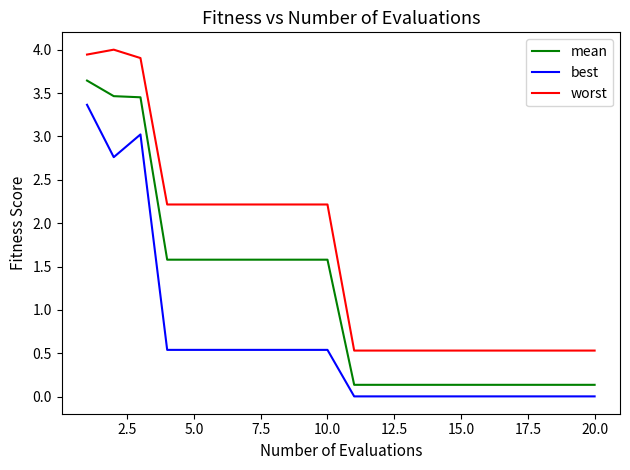

List the series in order of their overall mean, lowest first.

best, mean, worst